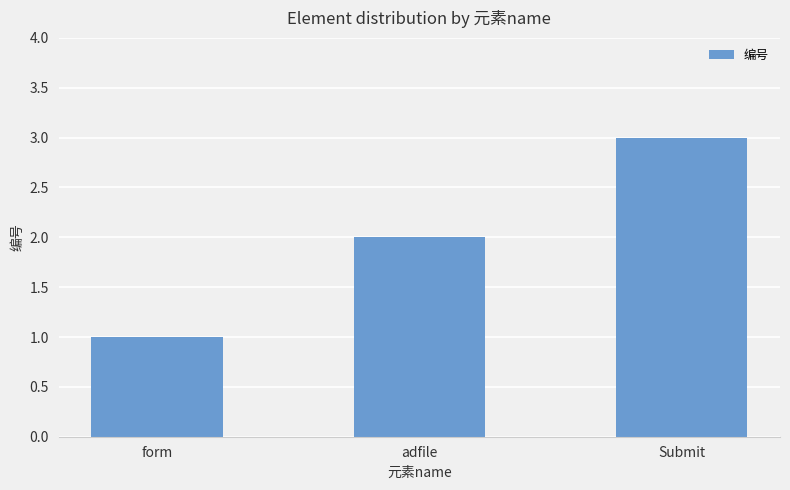

What is the average value?

2